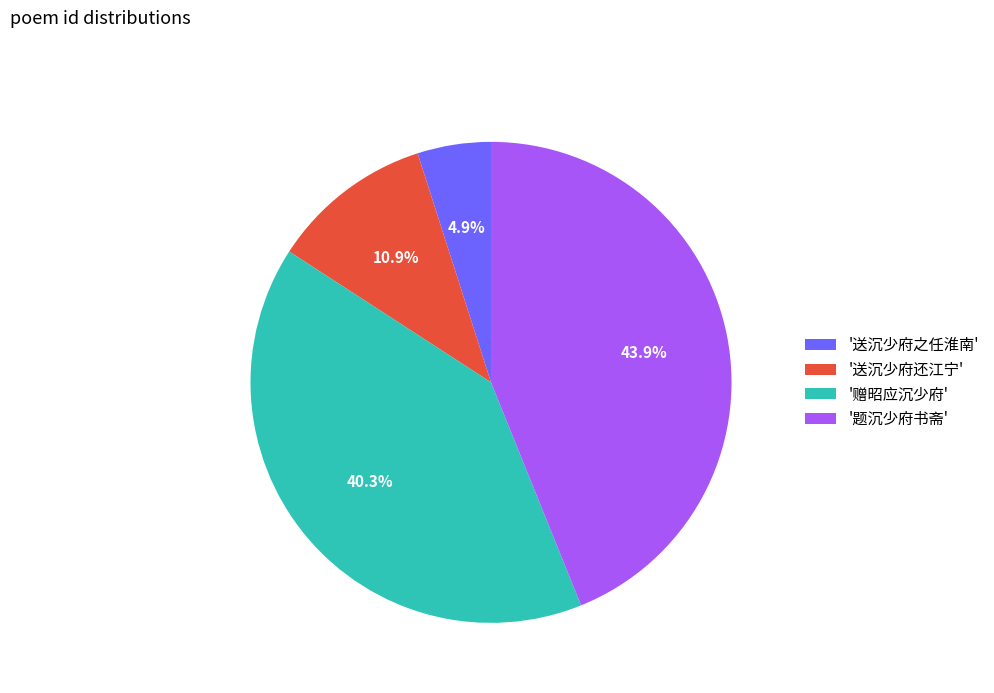

What percentage is NOT represented by '送沉少府之任淮南'?

95.1%